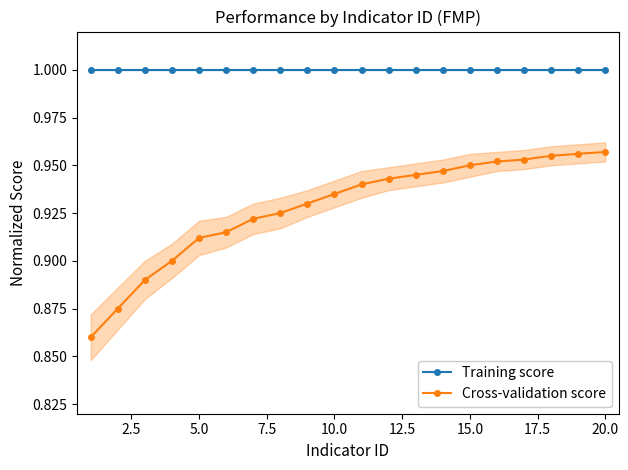

List the series in order of their overall mean, lowest first.

Cross-validation score, Training score